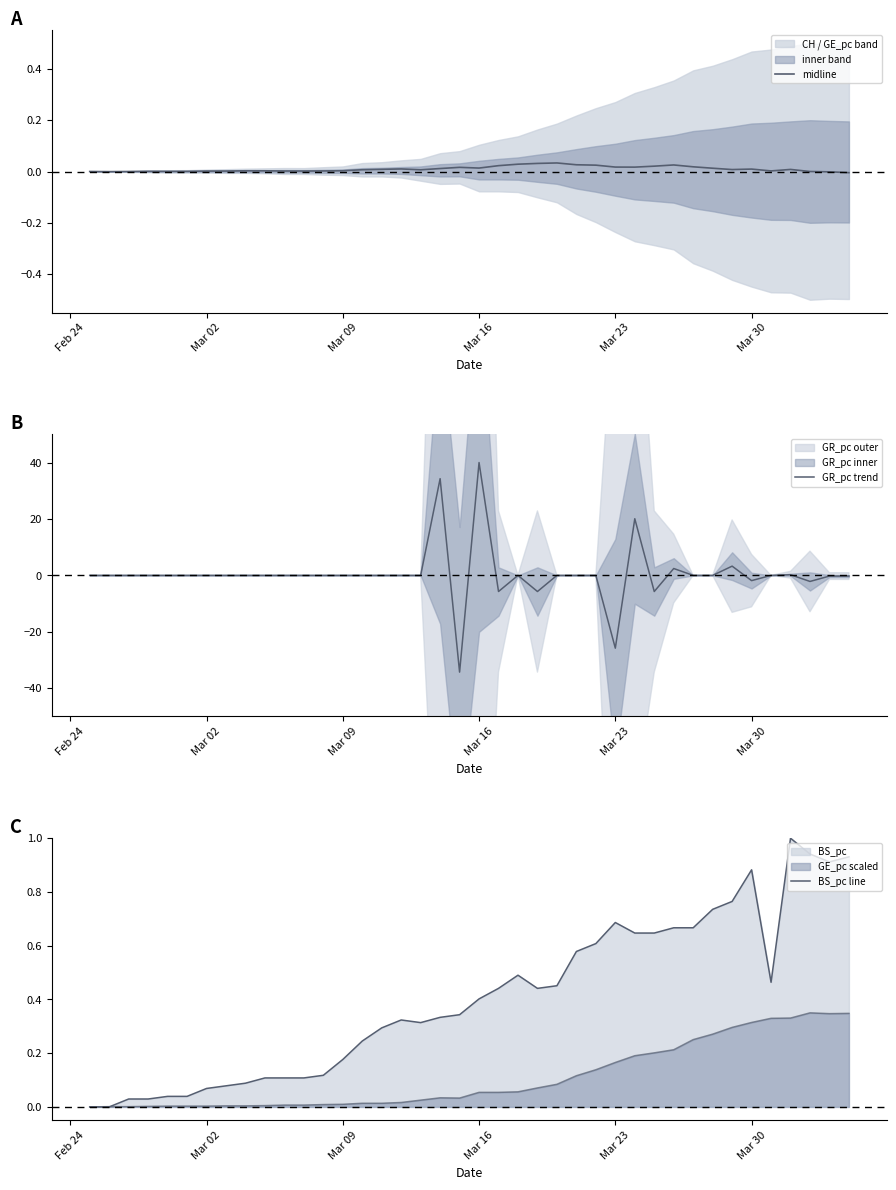

At which category does midline reach its first local peak?

Mar 16